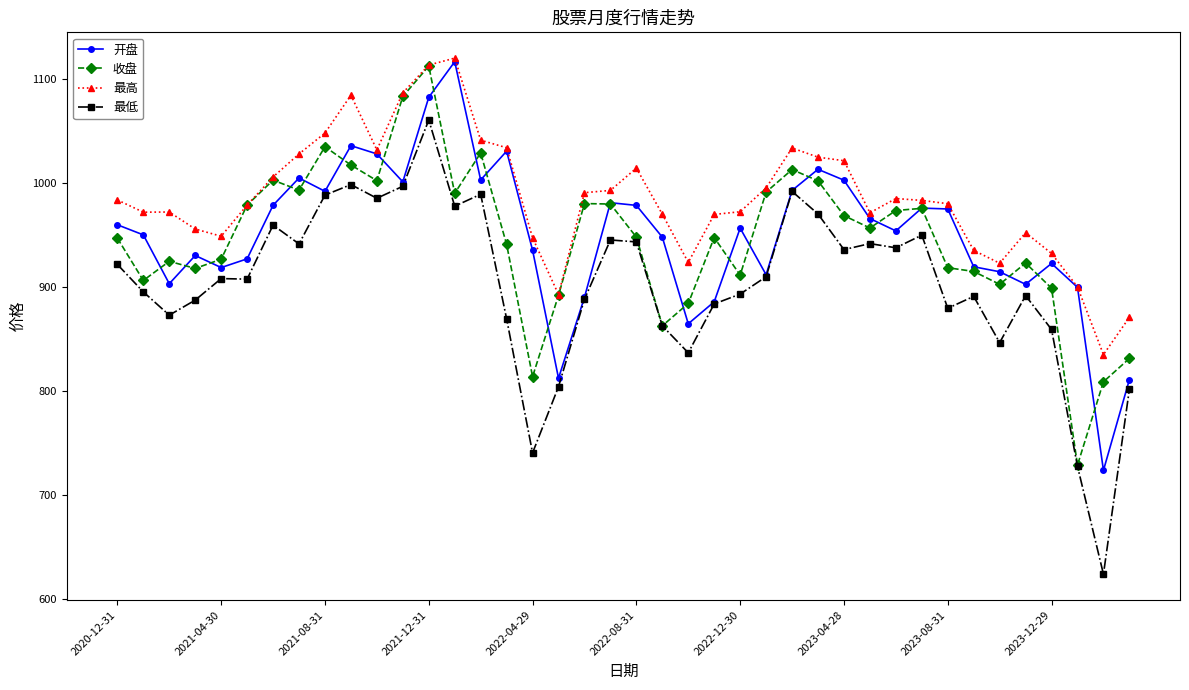

What is the value of the 开盘 point at the 4th from the left?

930.0